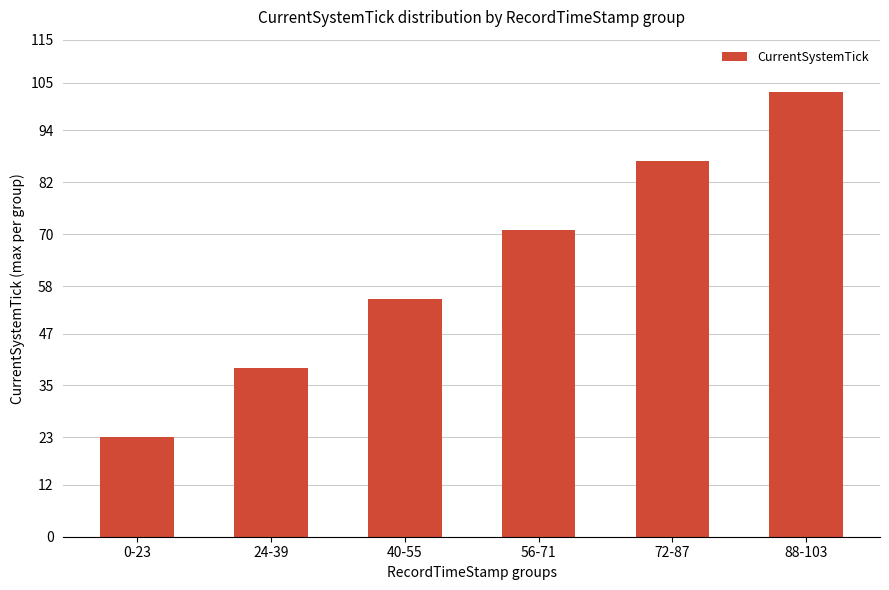

What is the maximum value shown in the chart?

103